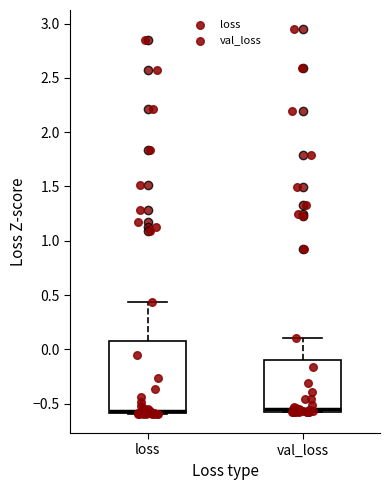

Comparing the boxes themselves (not the whiskers), which one is the tallest?

loss